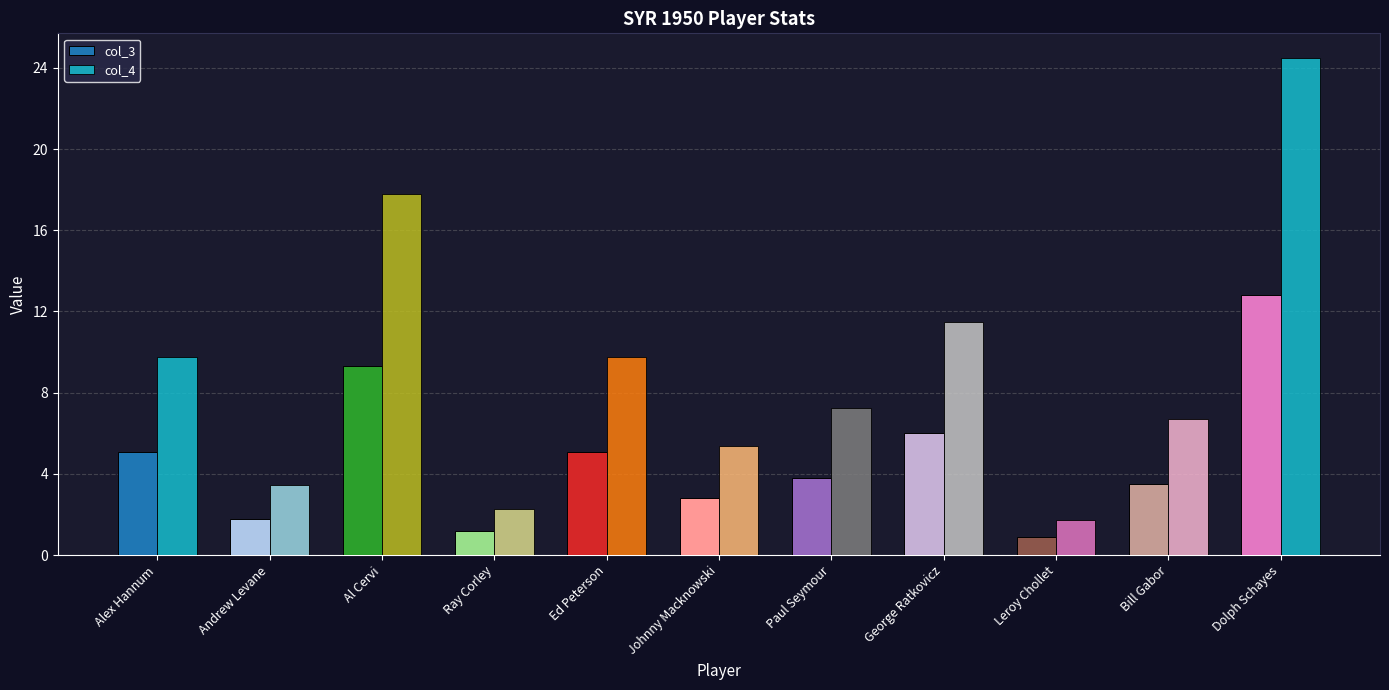

The col_3 series shows 0.7 at Ray Corley. True or false?

False